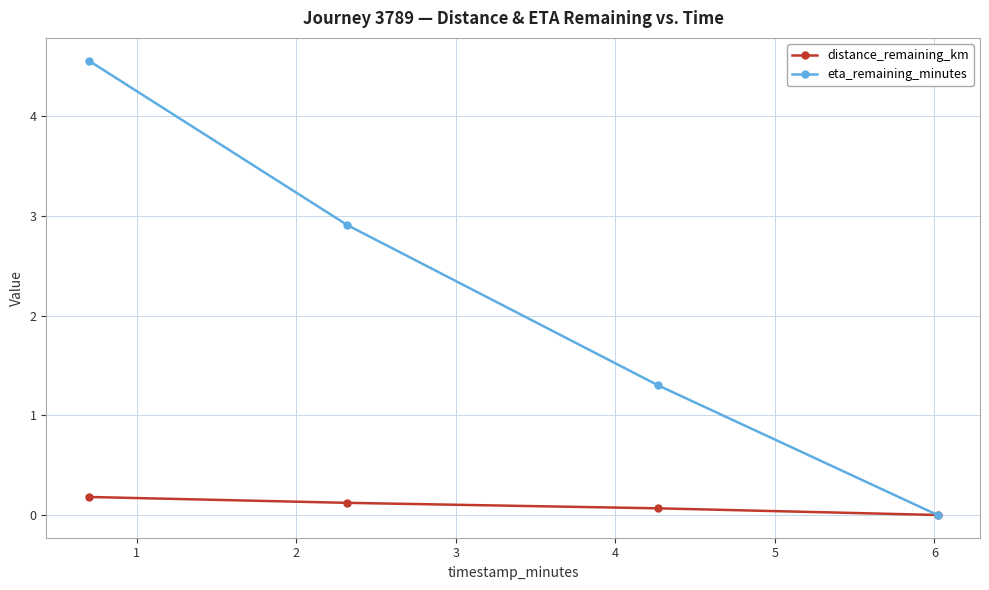

Reading left to right, list all the values displayed in this chart.

distance_remaining_km: 0.2	0.1	0.1	0.0
eta_remaining_minutes: 4.6	2.9	1.3	0.0